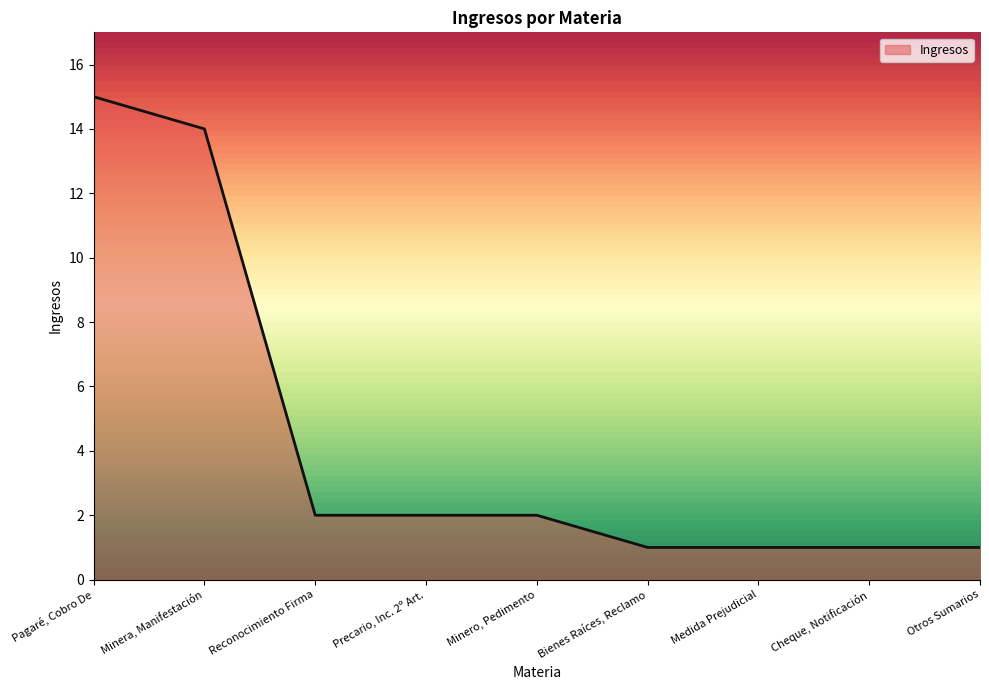

The value at Bienes Raíces, Reclamo is 1. True or false?

True